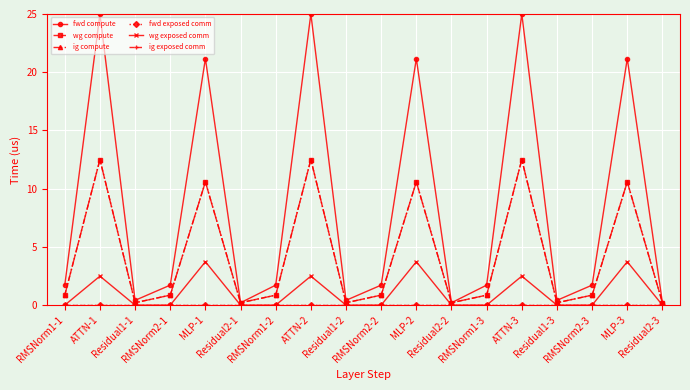

True or false: wg compute and ig compute intersect in this chart.

False